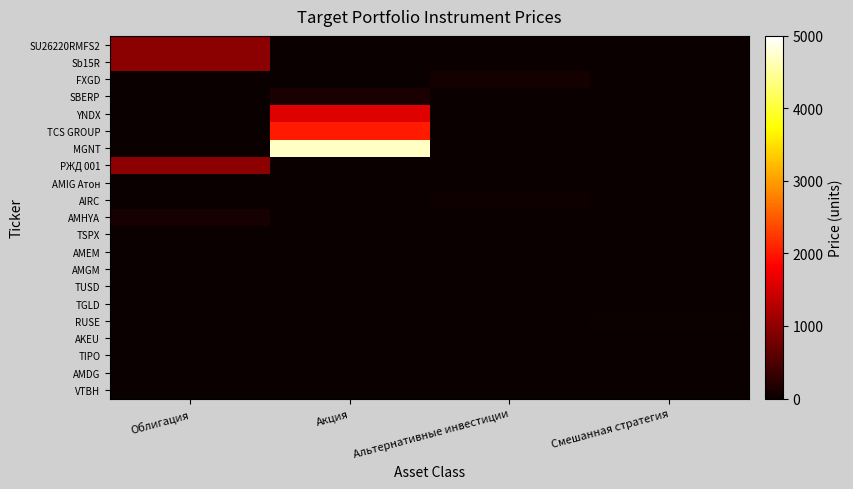

What is the spread (max minus min) of values at Облигация?

985.0